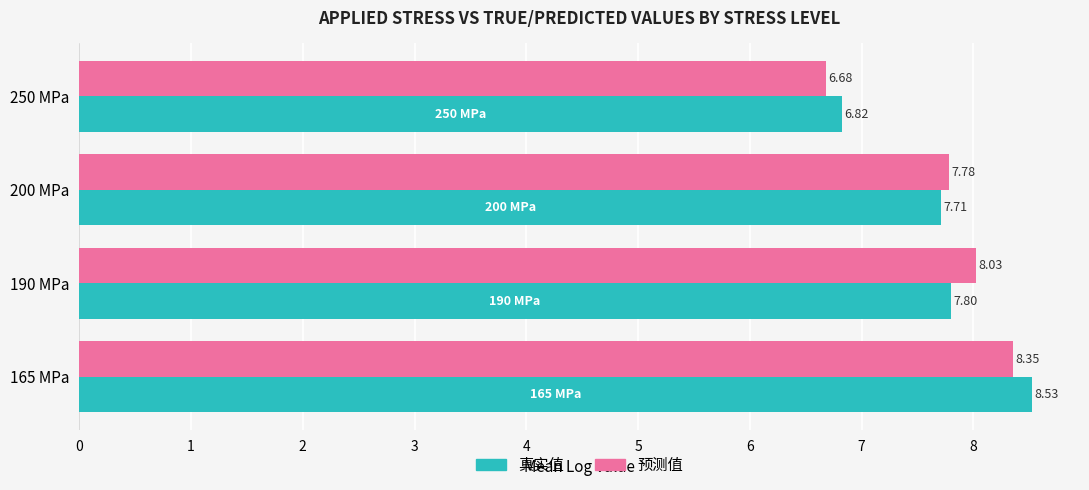

Which series has the widest spread of values?

真实值